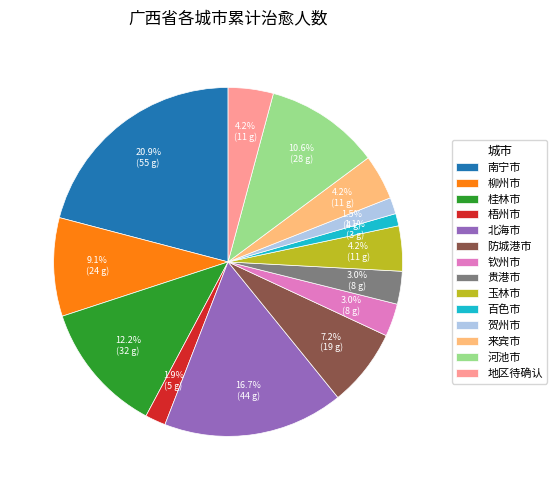

Does any single category account for the majority?

No